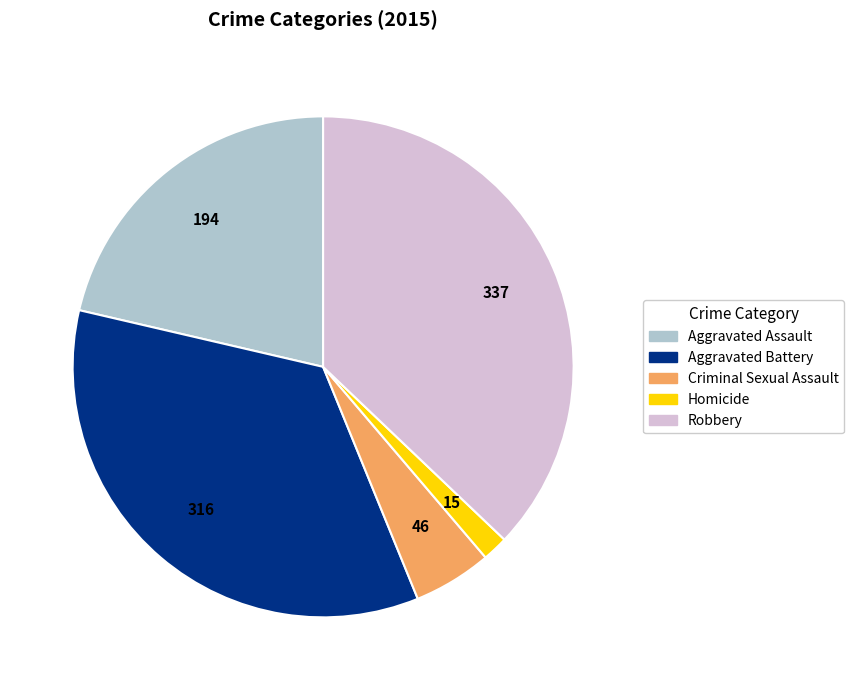

Combined, do Aggravated Assault and Aggravated Battery account for over 50%?

Yes